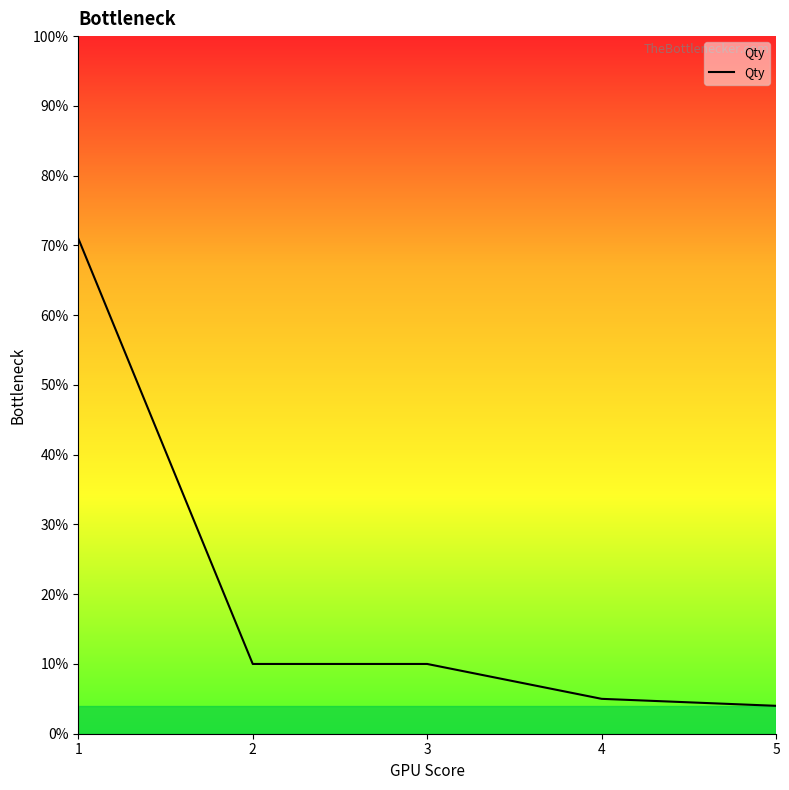

What is the change in value from 3 to 5?

-0.1